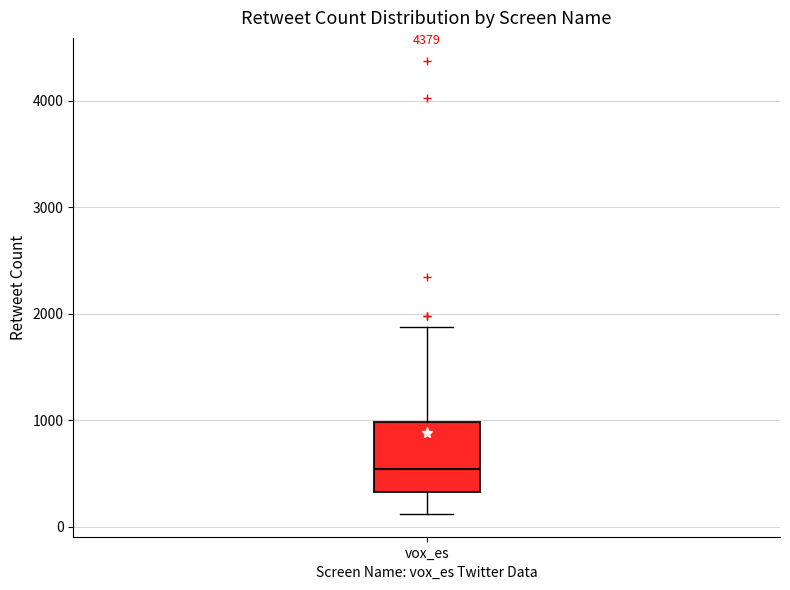

Read this box plot against the y-axis: the position of the median line, the range covered by the box, and the ends of both whiskers. The values are not printed on the chart, so give them approximately, as read against the axis.

median 500, box 300 to 1000, whiskers 100 to 1900